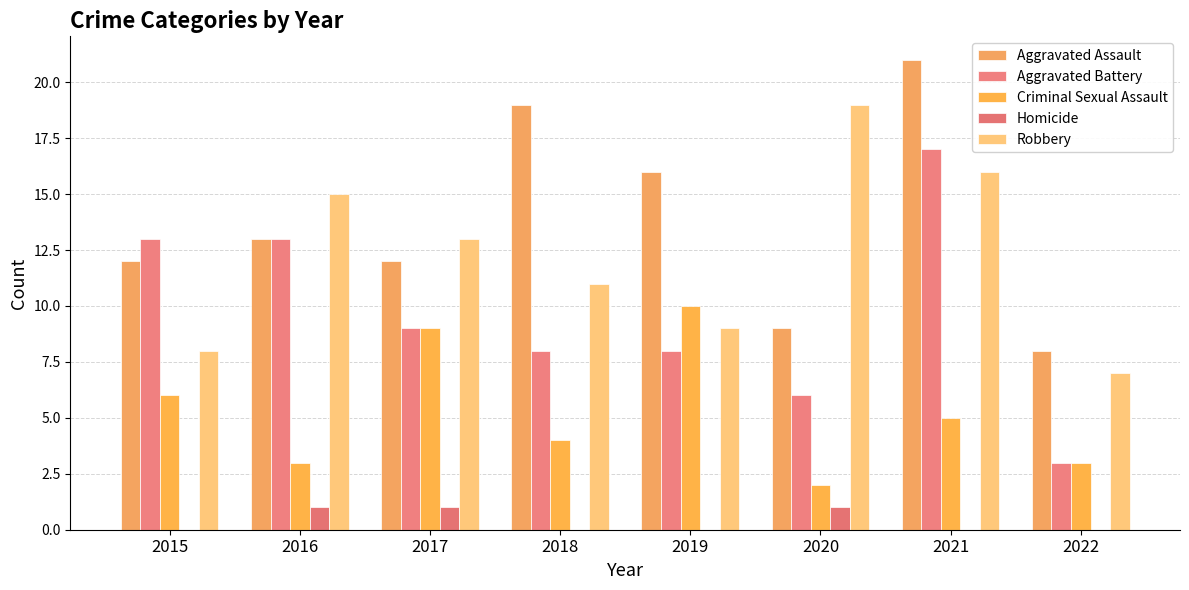

At which category does the chart reach its minimum across all series?

2015